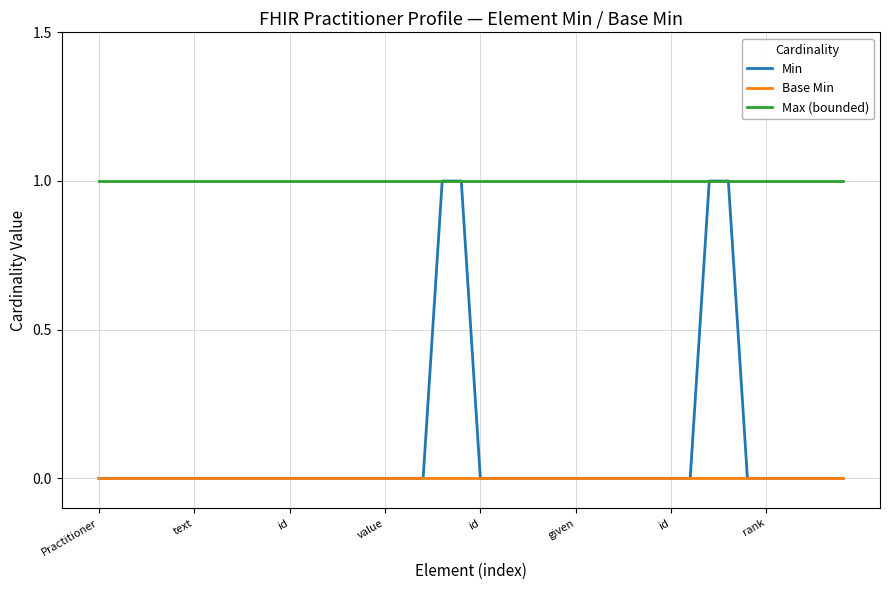

Which series has the largest range (max minus min)?

Min